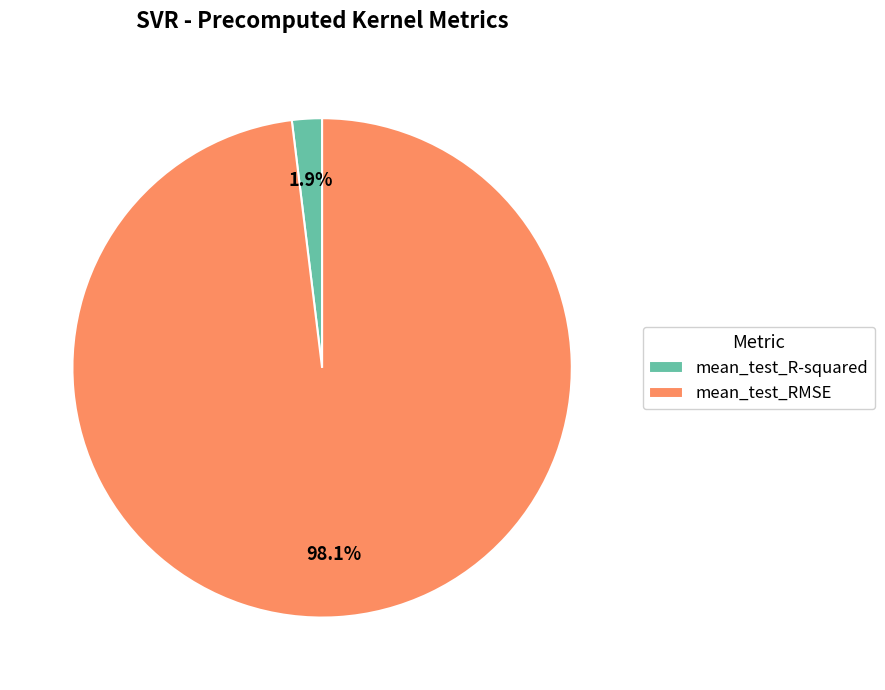

Rank the categories by value from lowest to highest.

mean_test_R-squared, mean_test_RMSE